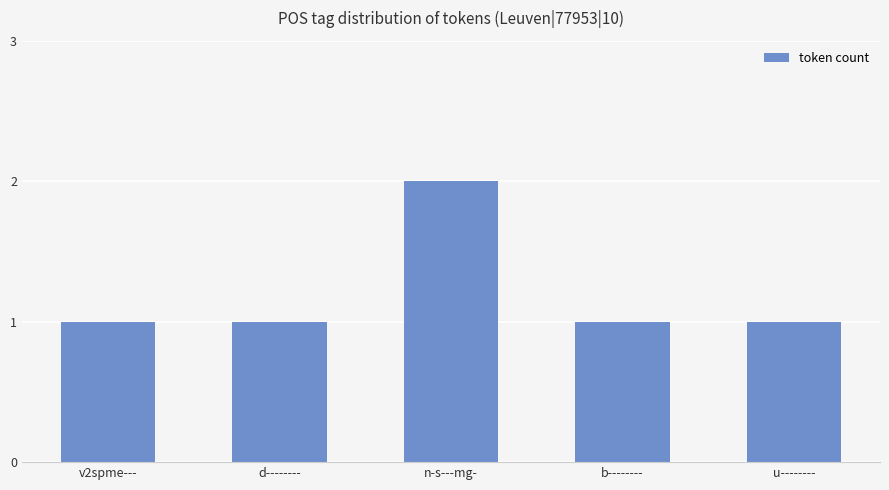

What is the label of the 5th bar from the right?

v2spme---